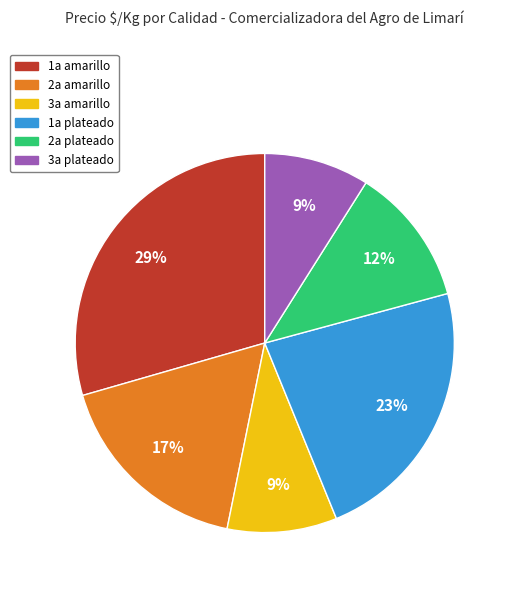

How many slices are in this pie chart?

6